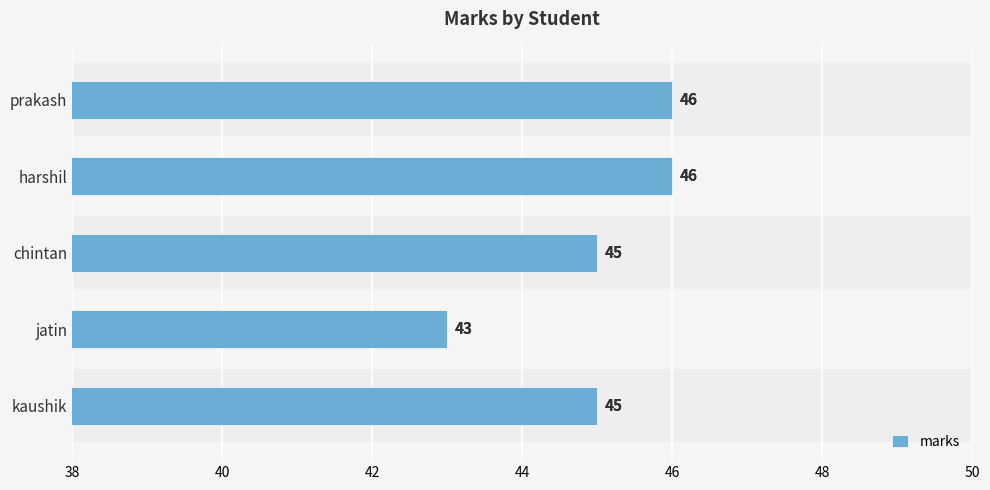

What is the difference between the maximum and minimum values?

3